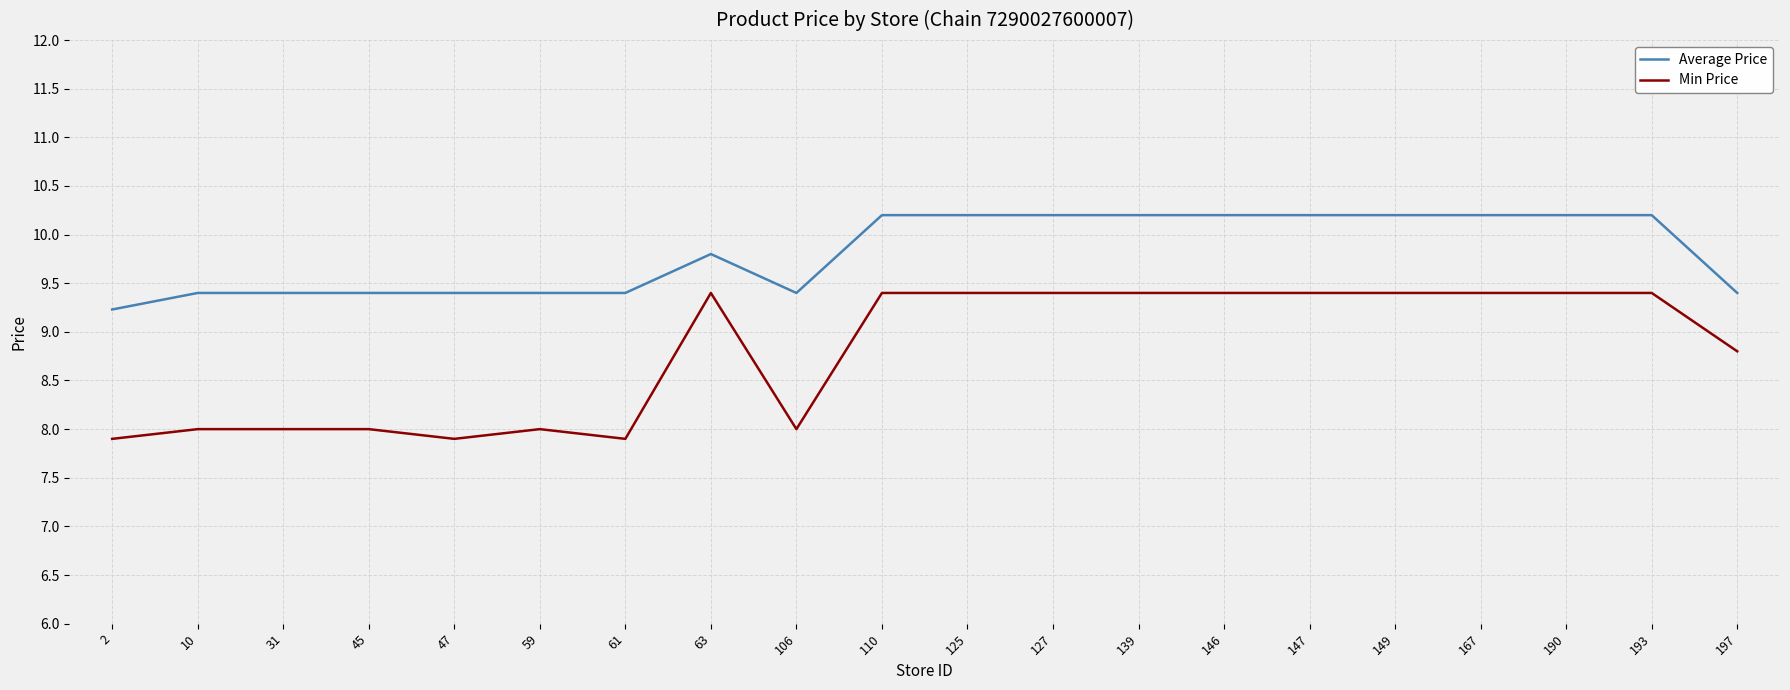

What is the average value of the Min Price series?

8.8